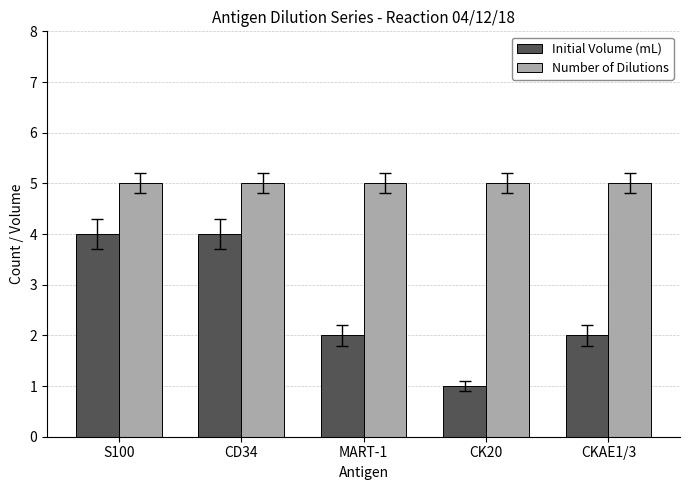

The value of Initial Volume (mL) at CD34 is 4. True or false?

True